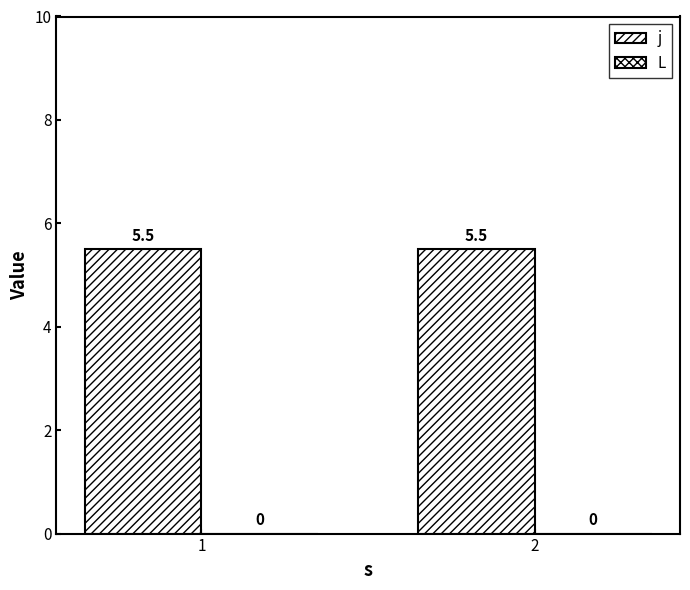

Between 2 and 1, which is larger?

2